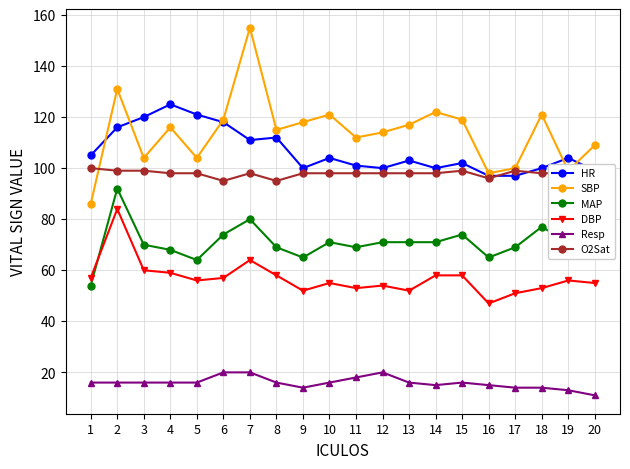

How many lines are shown in the chart?

6